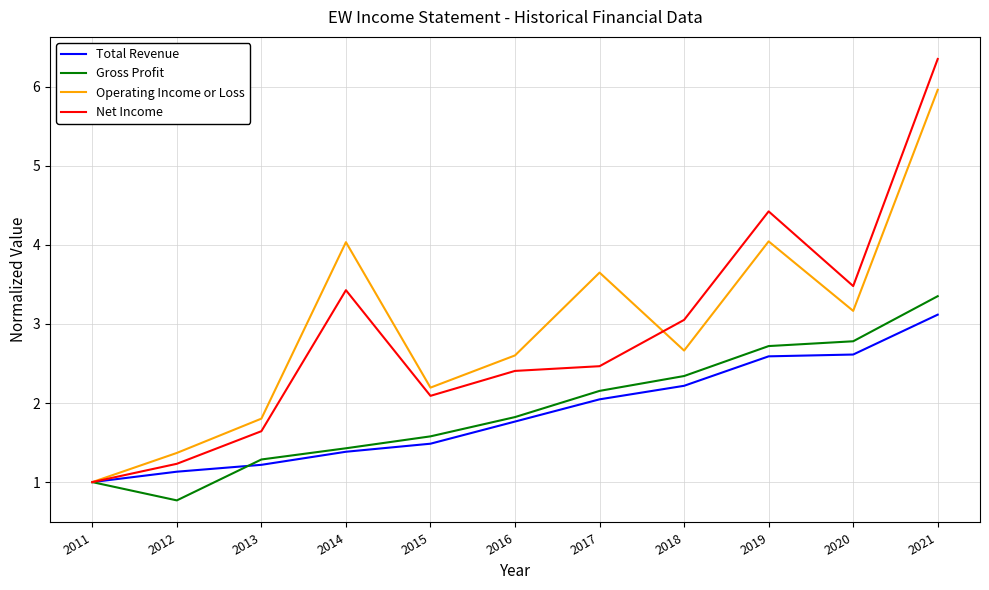

How many interior local valleys does the Operating Income or Loss series have?

3